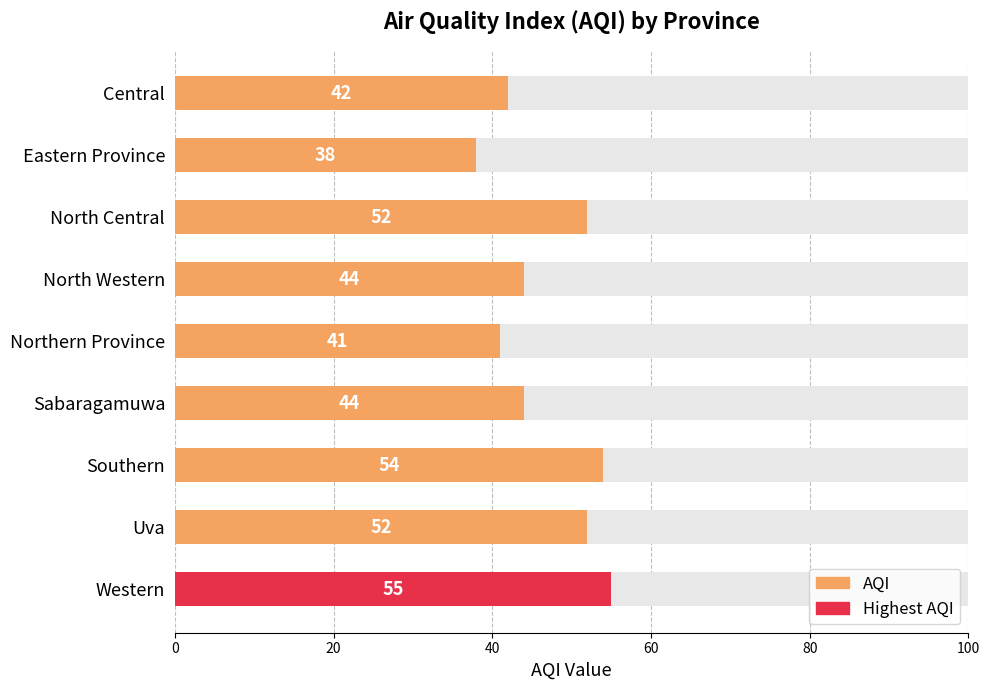

Reading right to left, list all the values displayed in this chart.

55	52	54	44	41	44	52	38	42